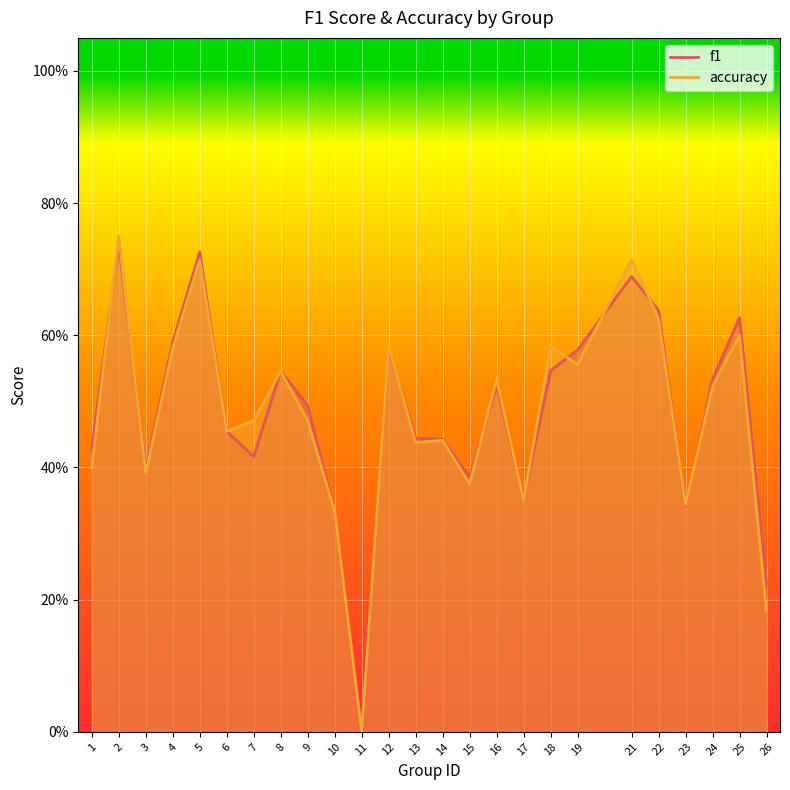

Is it true that accuracy equals 0.6 at 18?

True